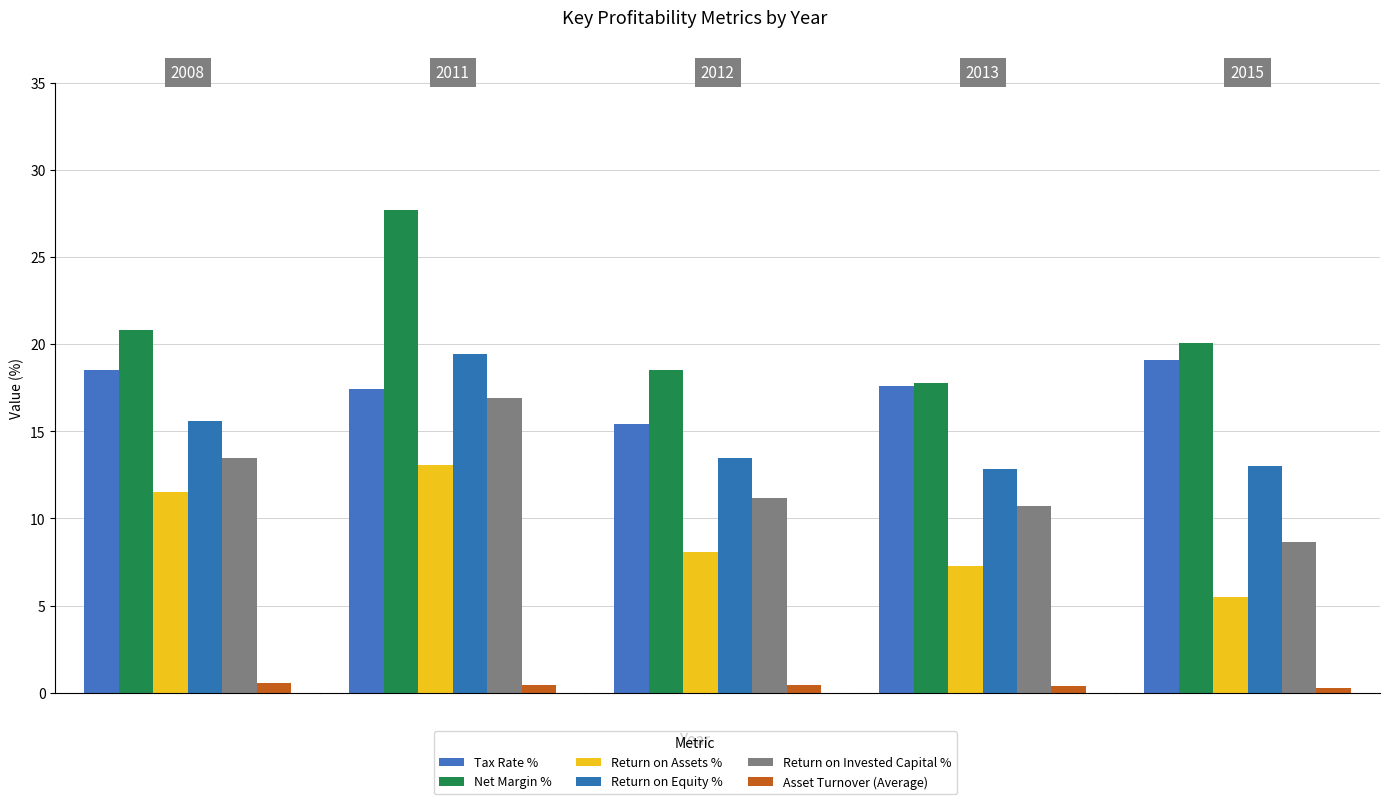

Reading left to right, what are all the values shown in this chart?

Tax Rate %: 2008=18.5	2011=17.4	2012=15.4	2013=17.6	2015=19.1
Net Margin %: 2008=20.8	2011=27.7	2012=18.5	2013=17.8	2015=20.1
Return on Assets %: 2008=11.5	2011=13.1	2012=8.1	2013=7.3	2015=5.5
Return on Equity %: 2008=15.6	2011=19.4	2012=13.4	2013=12.8	2015=13.0
Return on Invested Capital %: 2008=13.5	2011=16.9	2012=11.2	2013=10.7	2015=8.7
Asset Turnover (Average): 2008=0.6	2011=0.5	2012=0.4	2013=0.4	2015=0.3